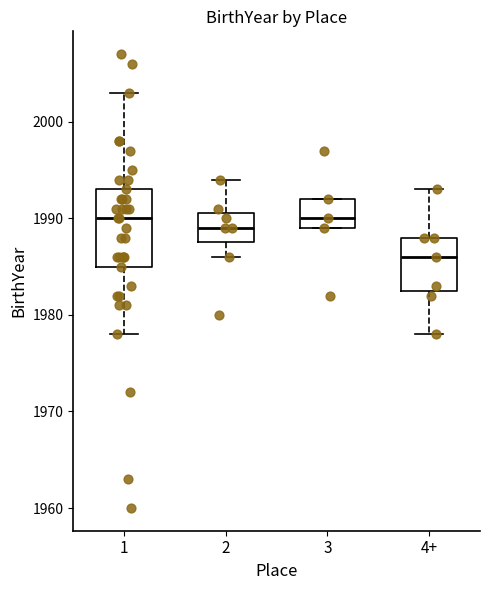

Which box's median line is the lowest?

4+